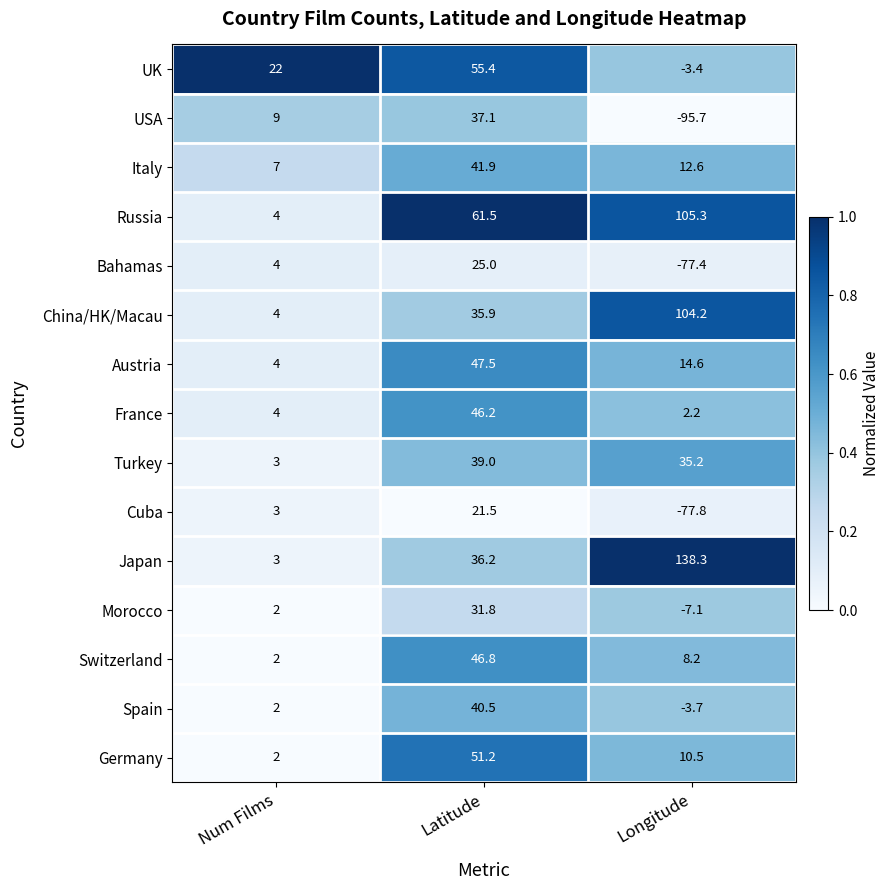

What value does the Japan series have at Latitude?

36.2